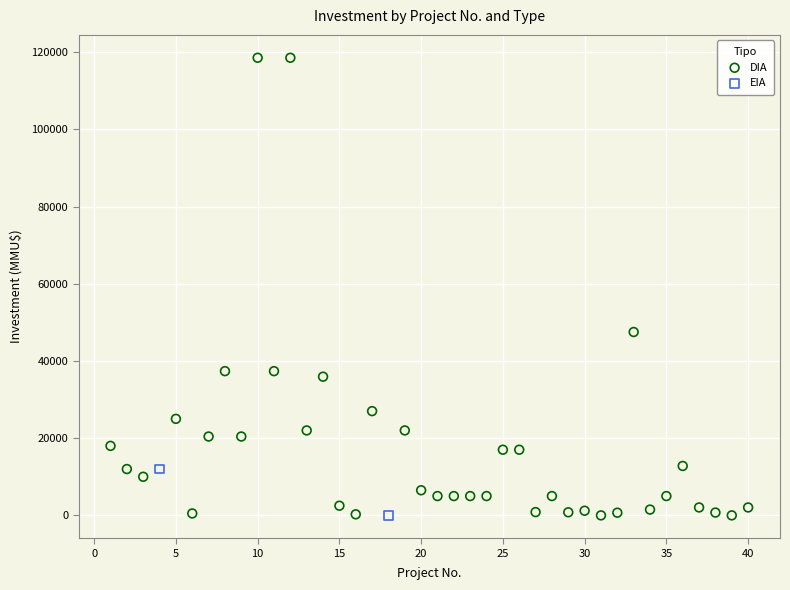

What are all the series names shown in the legend?

DIA, EIA